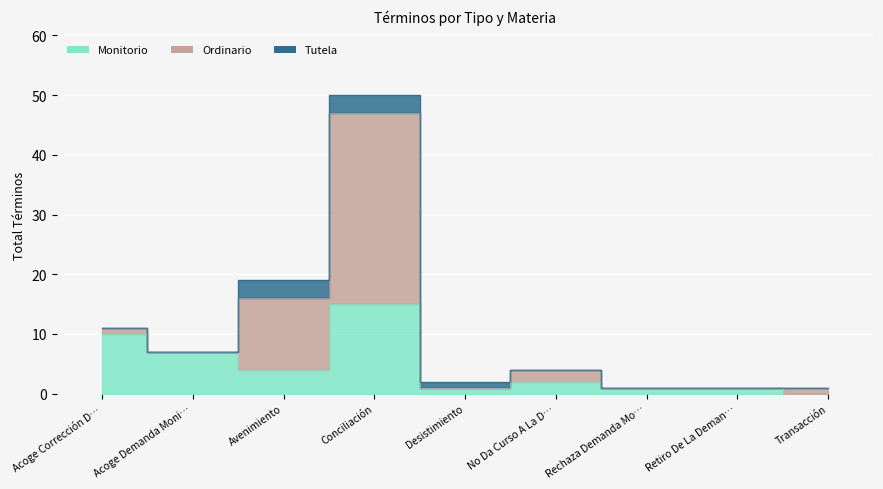

The Ordinario series shows 2 at No Da Curso A La Demanda. True or false?

True